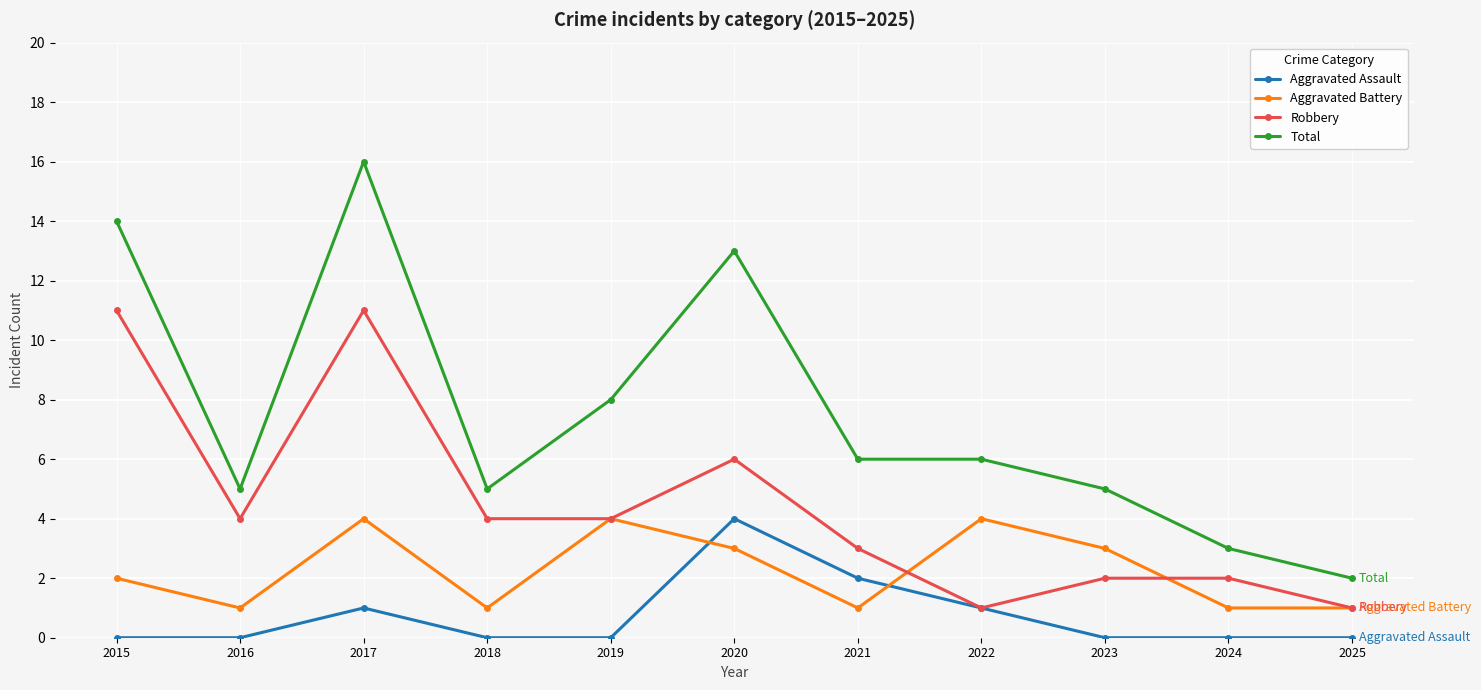

Rank the series by their average value, from lowest to highest.

Aggravated Assault, Aggravated Battery, Robbery, Total